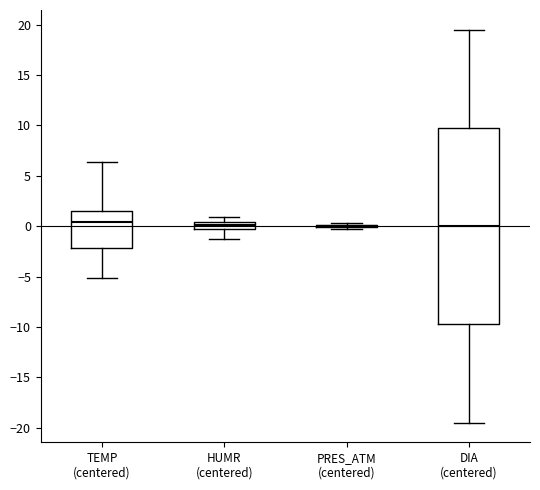

Comparing the boxes themselves (not the whiskers), which one is the tallest?

DIA (centered)